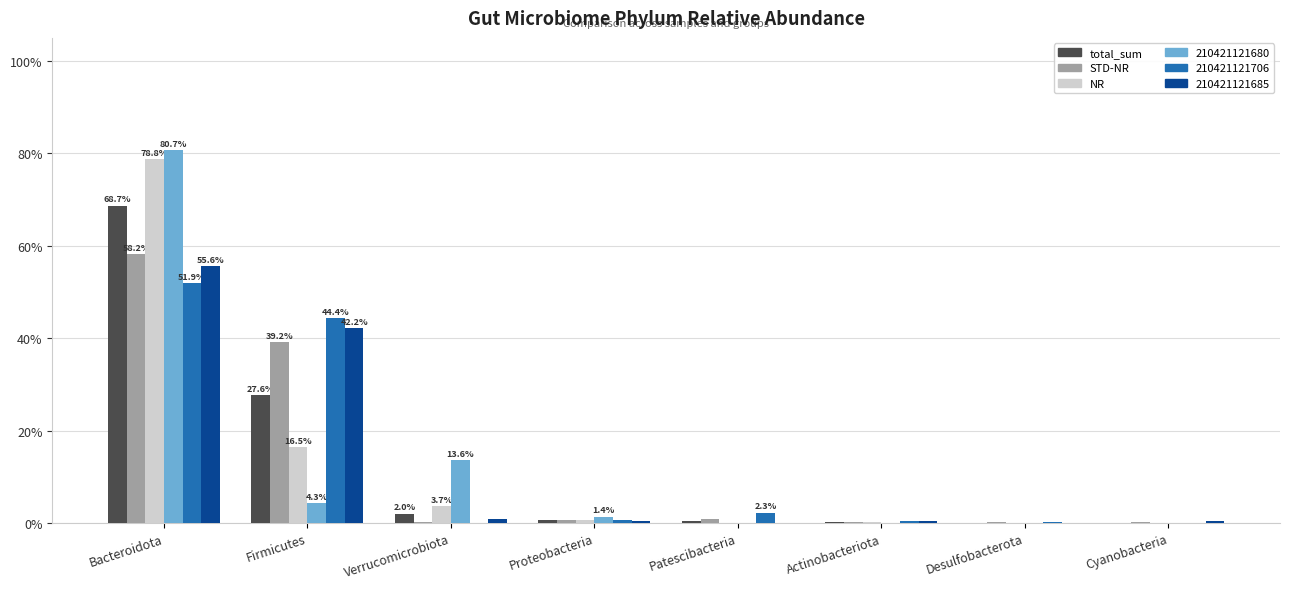

Is the value of NR at Actinobacteriota greater than the value of STD-NR at Bacteroidota?

No